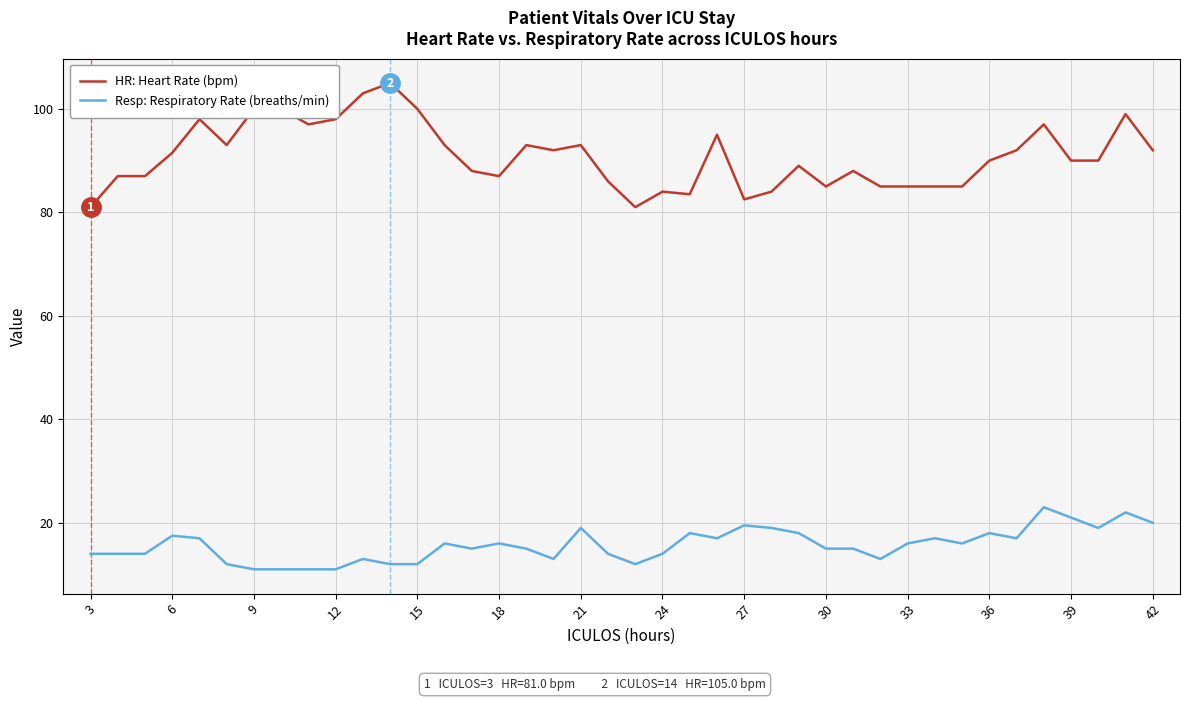

What is the minimum value for Resp: Respiratory Rate (breaths/min)?

11.0